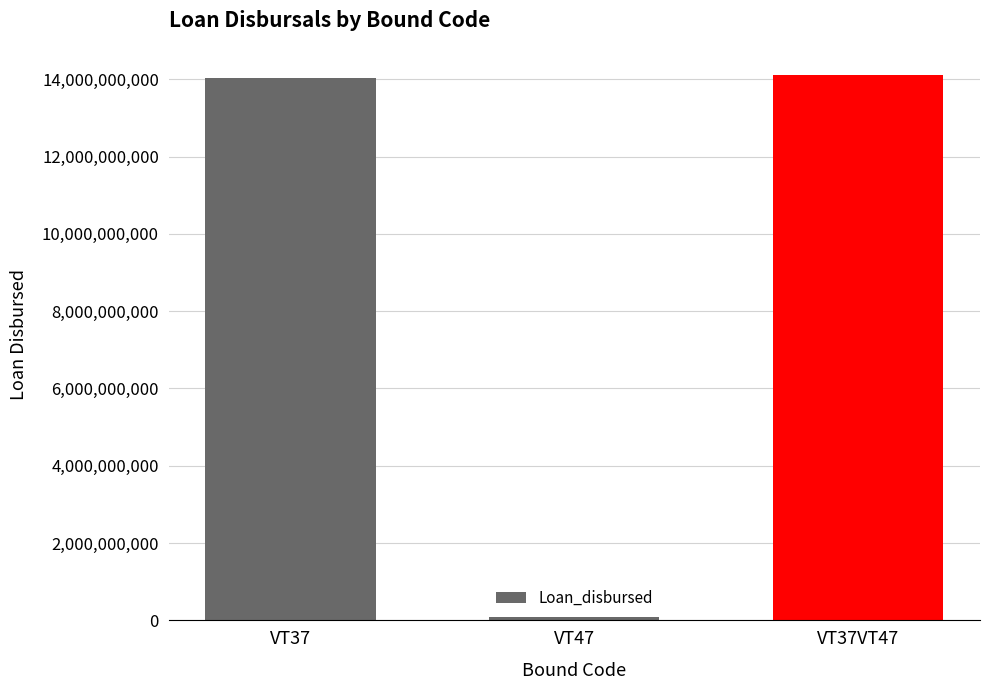

Where is the data nearest to the value 7096457500?

VT37